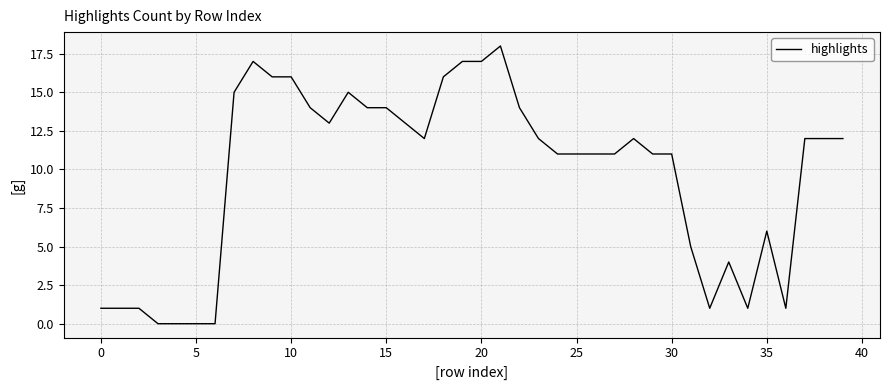

What is the difference between the maximum and minimum values?

18